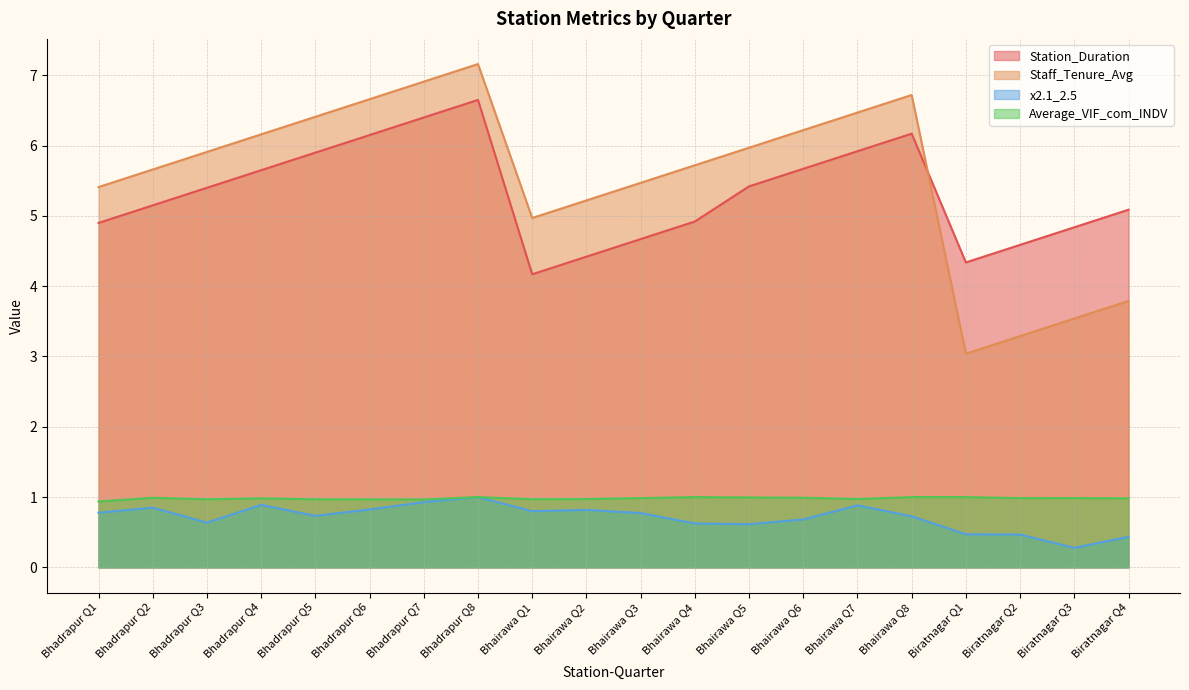

What is the value of the x2.1_2.5 point at the 4th from the left?

0.9